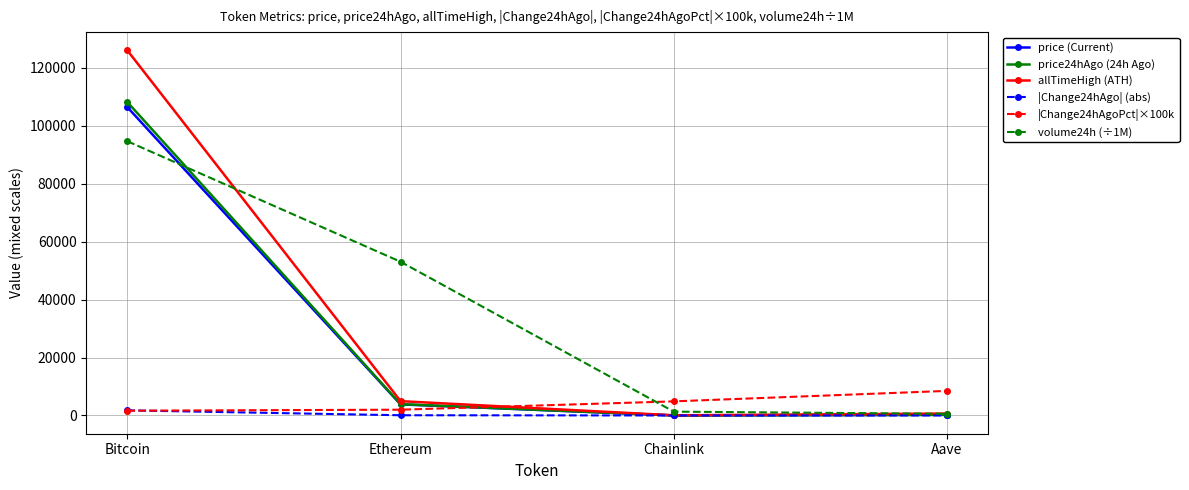

How many lines are shown in the chart?

6